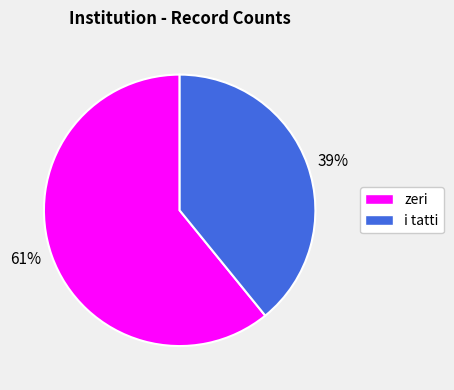

Which category has the smallest portion of the pie?

39%